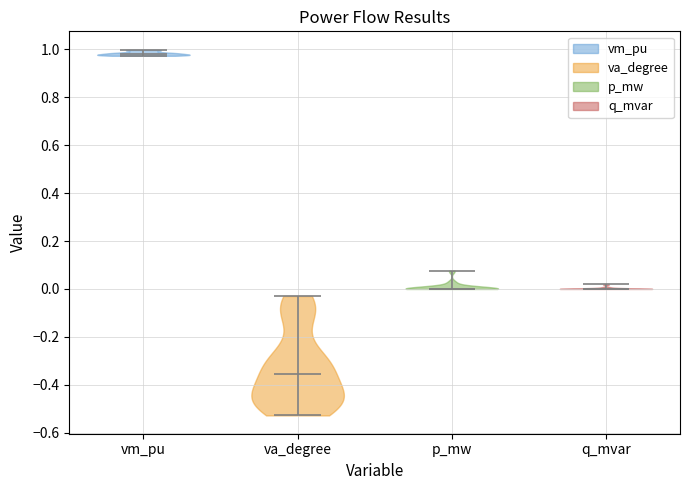

Where does the median line of the violin for q_mvar sit on the y-axis? The values are not printed on the chart, so give them approximately, as read against the axis.

0.00